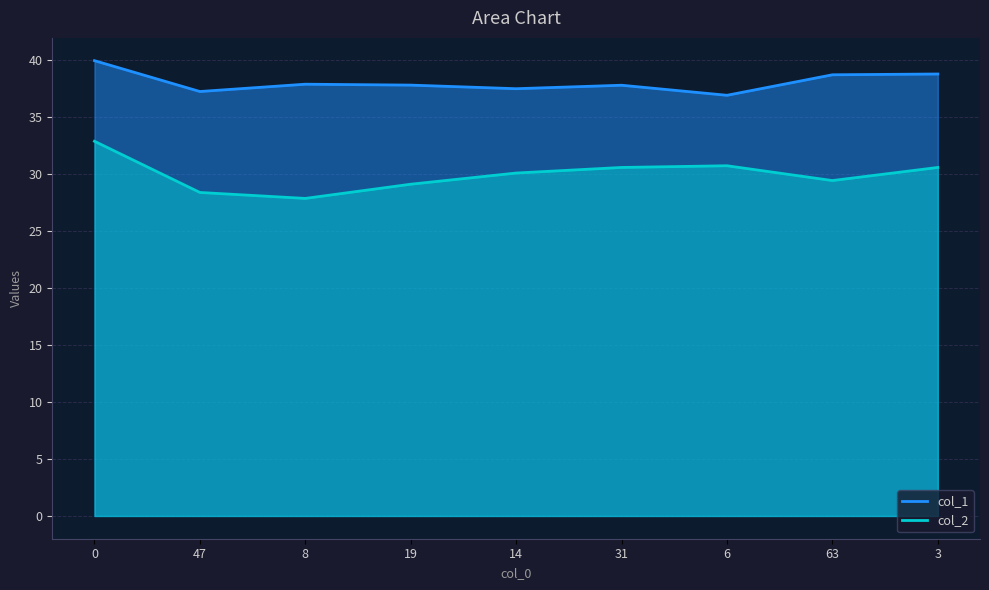

Is it true that col_2 equals 47.7 at 31?

False